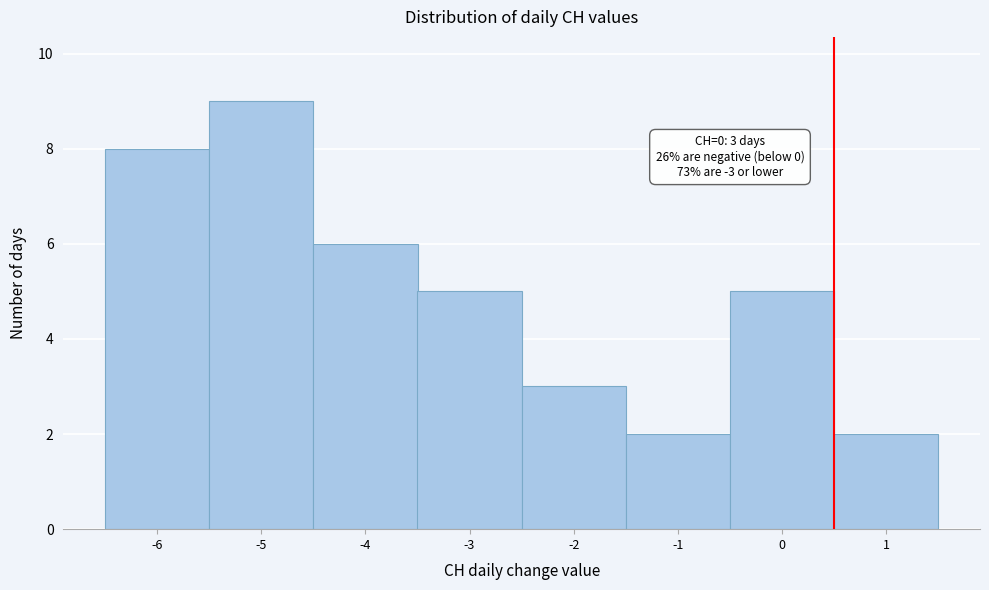

Over which range of the x-axis is the bar tallest?

-5.5 to -4.5